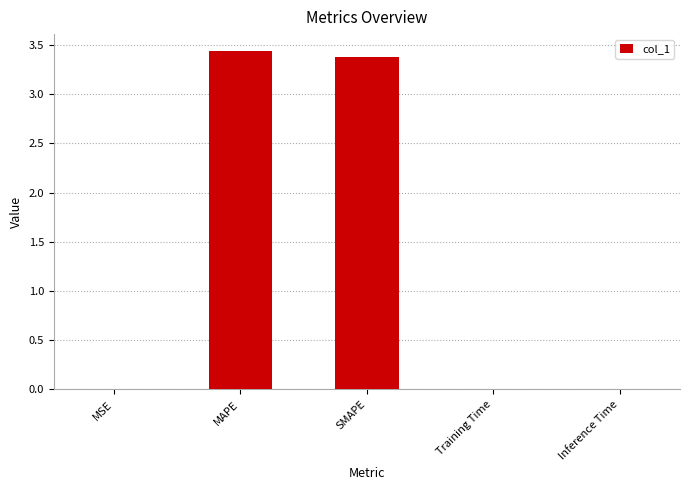

What is the sum of all values?

6.8